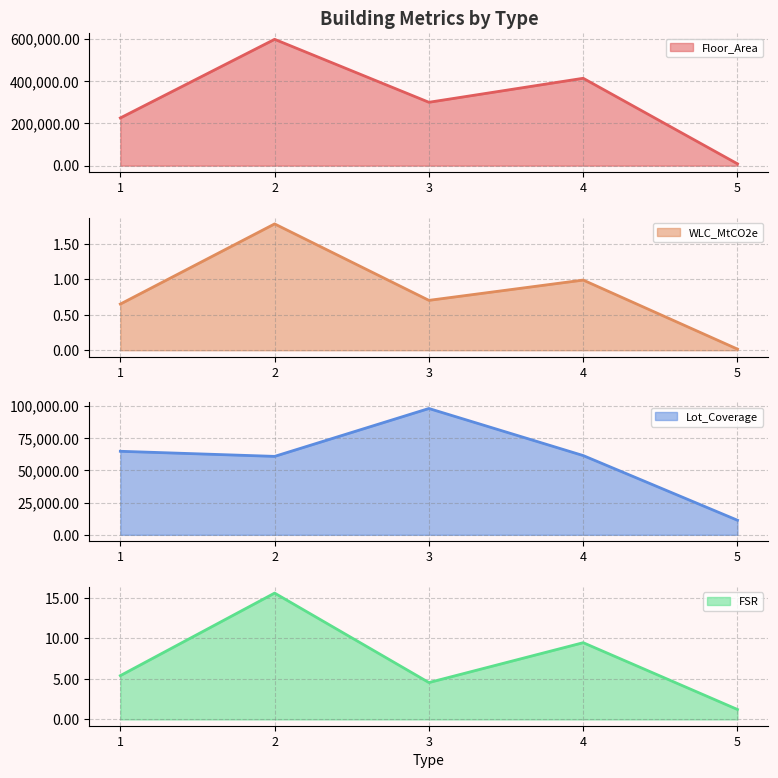

How many series are shown in this chart?

4